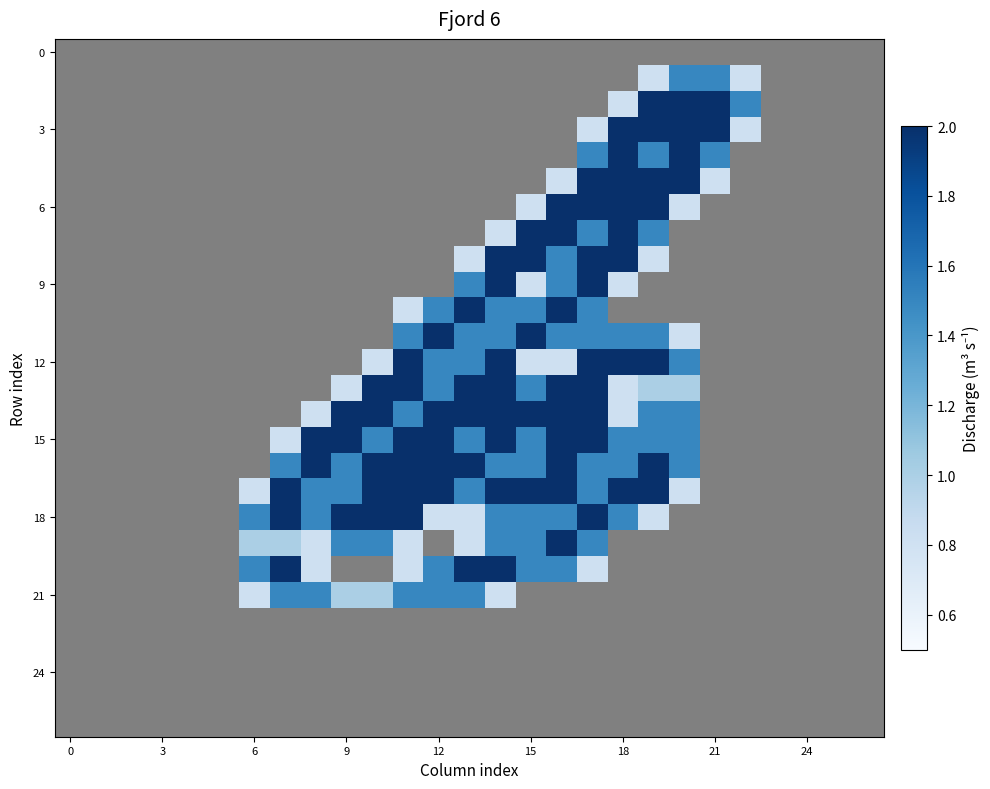

How many categories are shown in the chart?

27